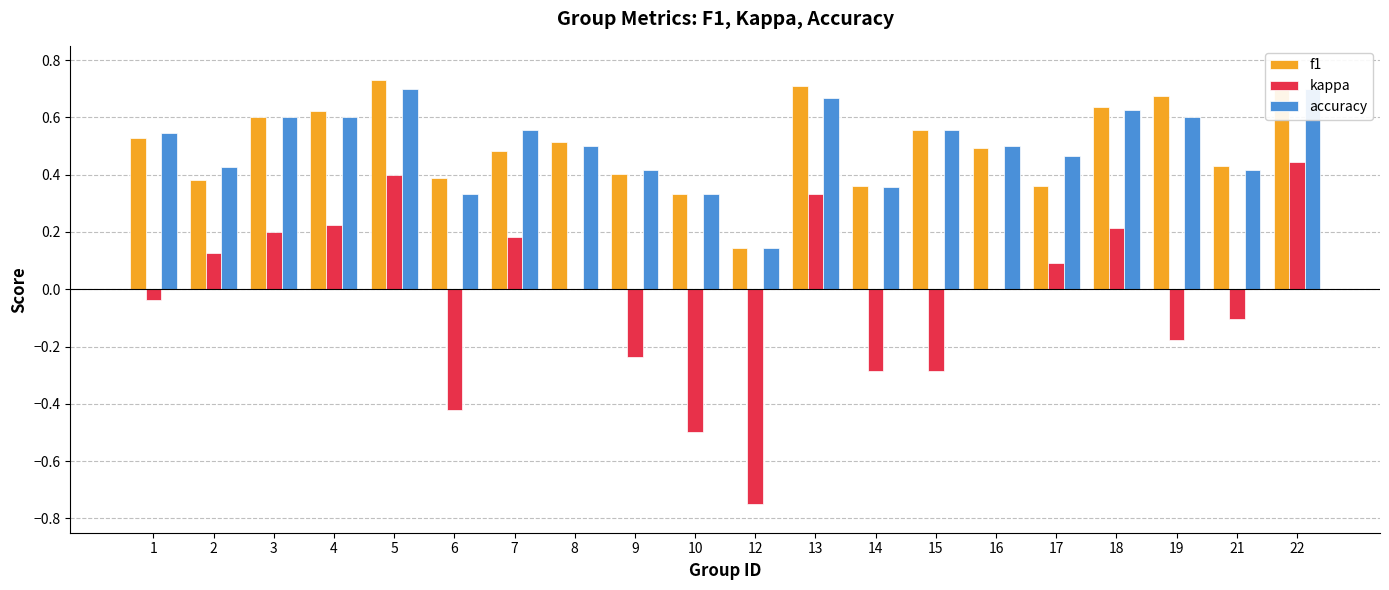

What is the difference between the highest and lowest values at 19?

0.9